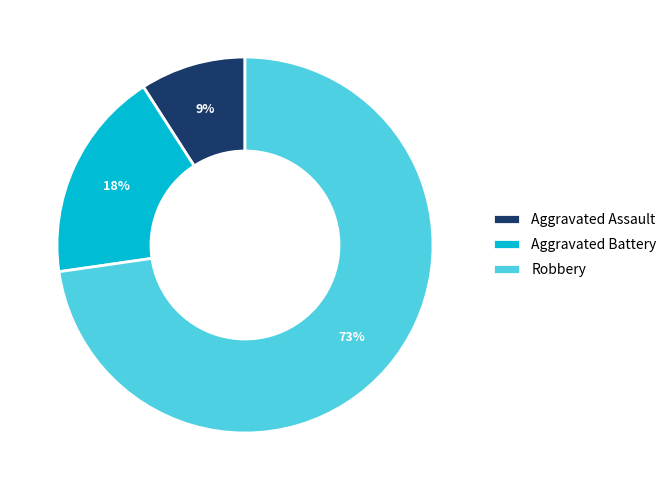

How many segments does this pie chart have?

3